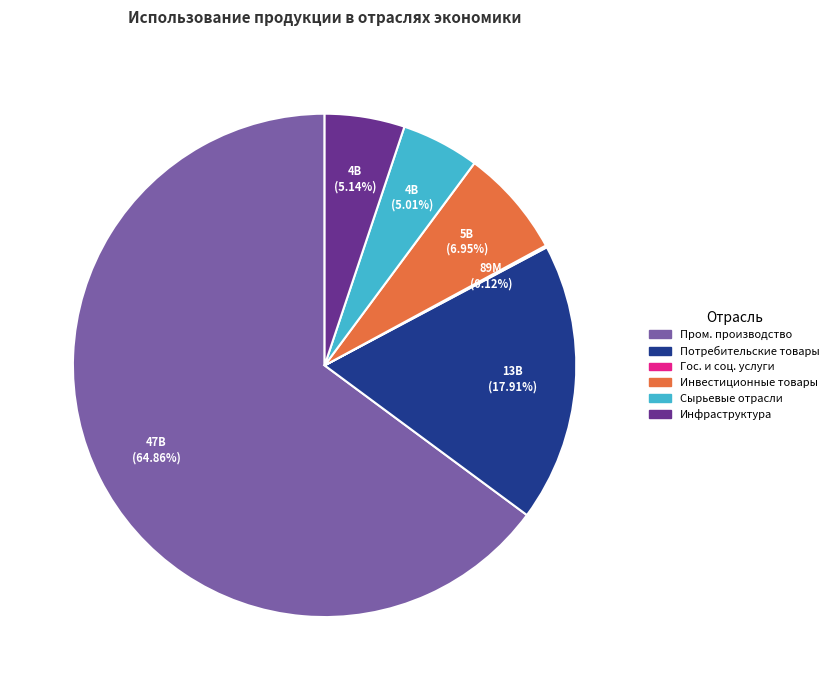

Is there a majority slice in this chart?

Yes